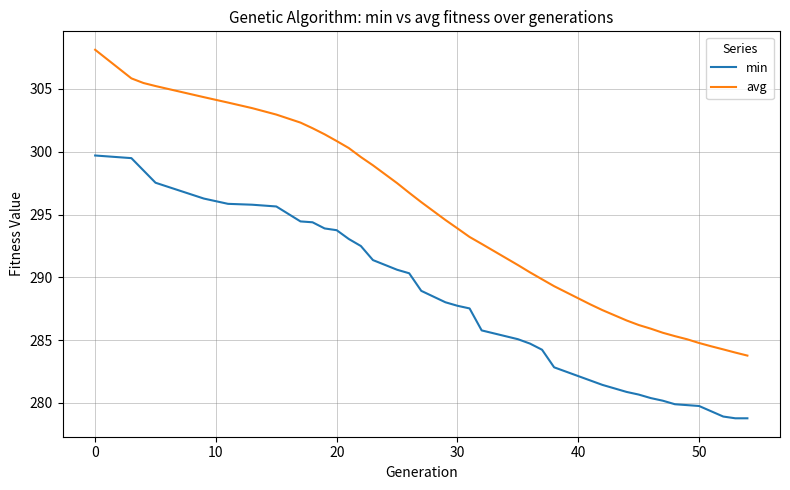

How many values in the avg series exceed 293?

21